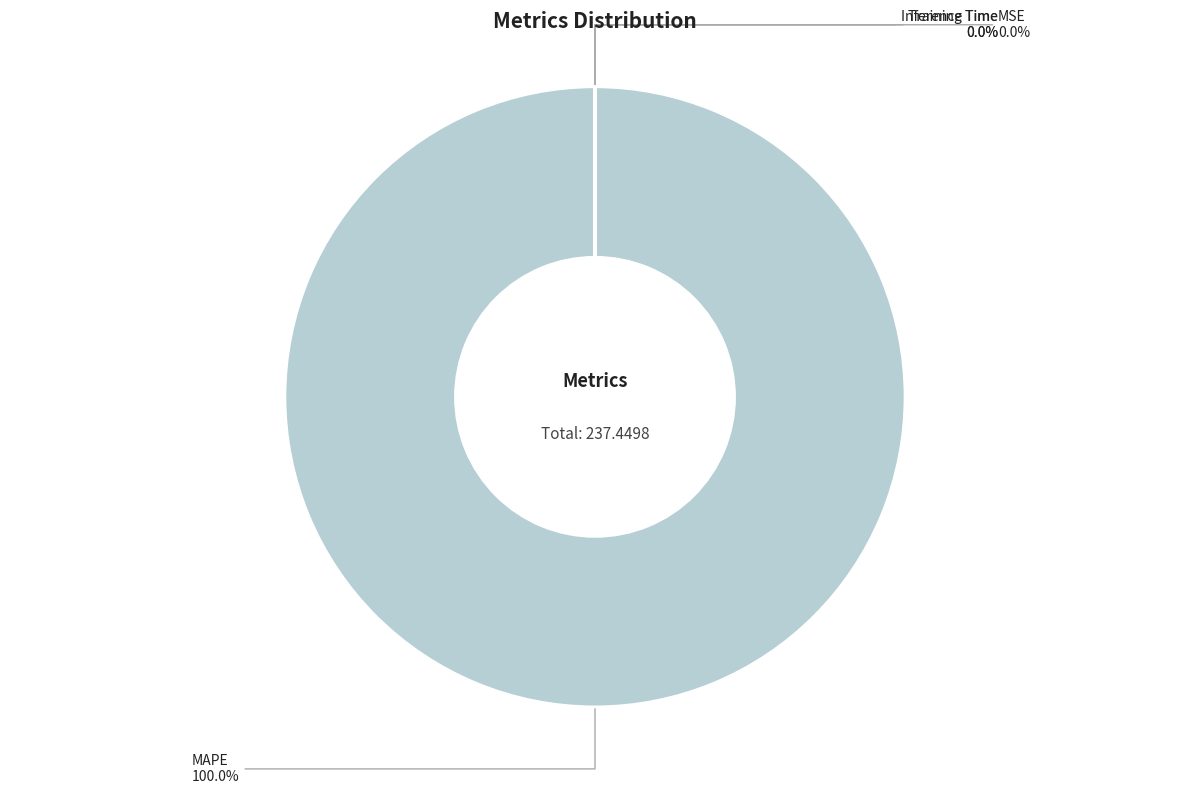

The Training Time slice represents 0% of the pie. True or false?

True